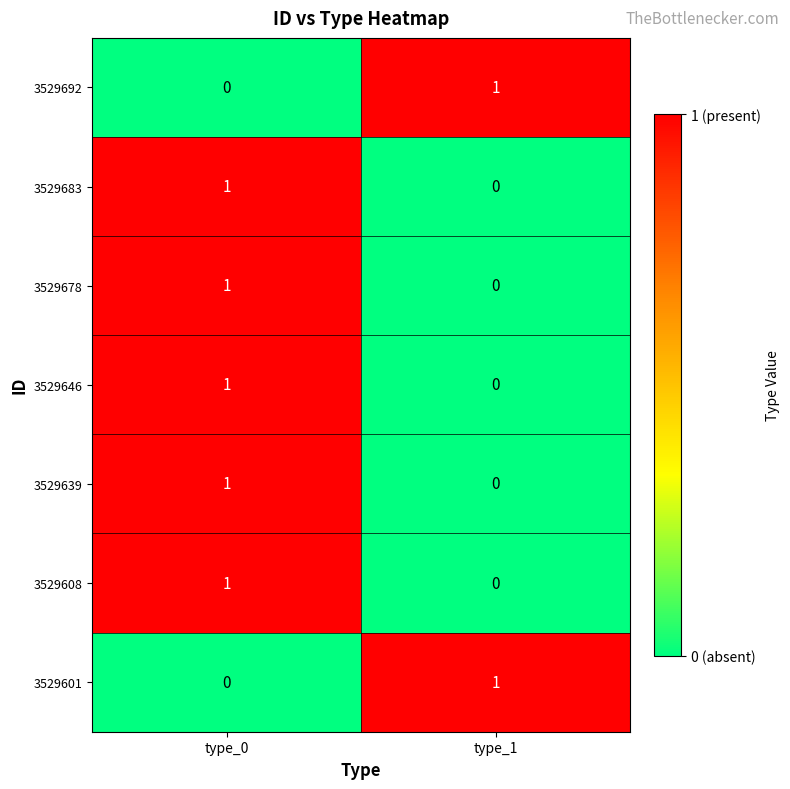

True or false: 3529646 has a value of 1 at type_0.

True